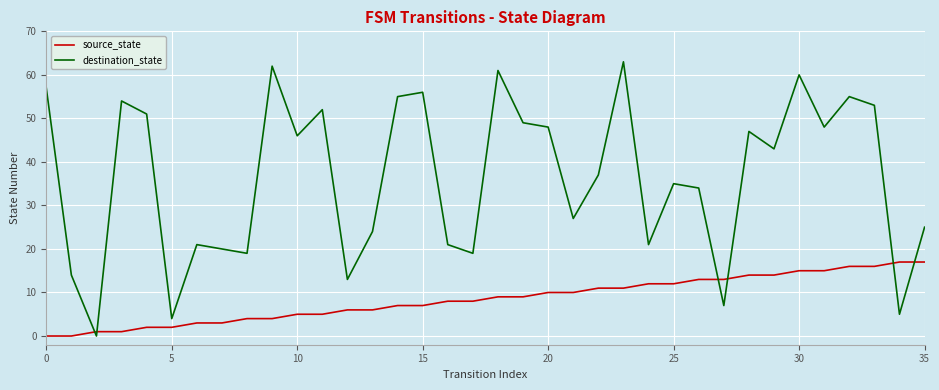

After their last crossing, which series has the higher values: destination_state or source_state?

destination_state